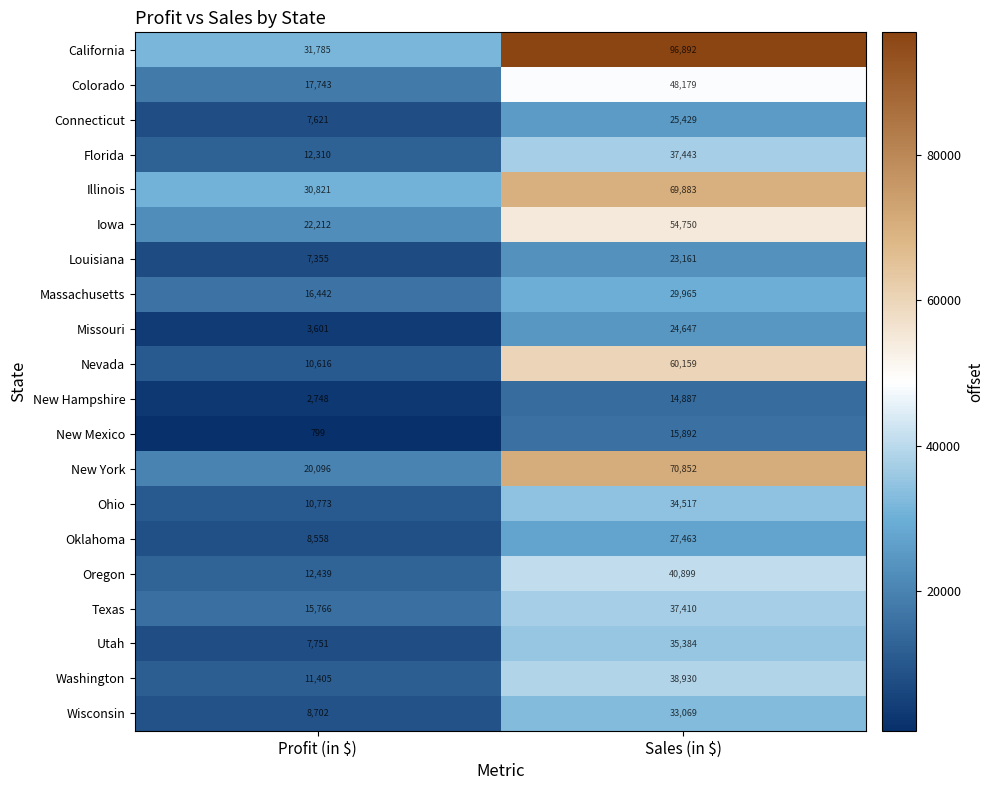

Between Profit (in $) and Sales (in $), which series saw the biggest shift?

California